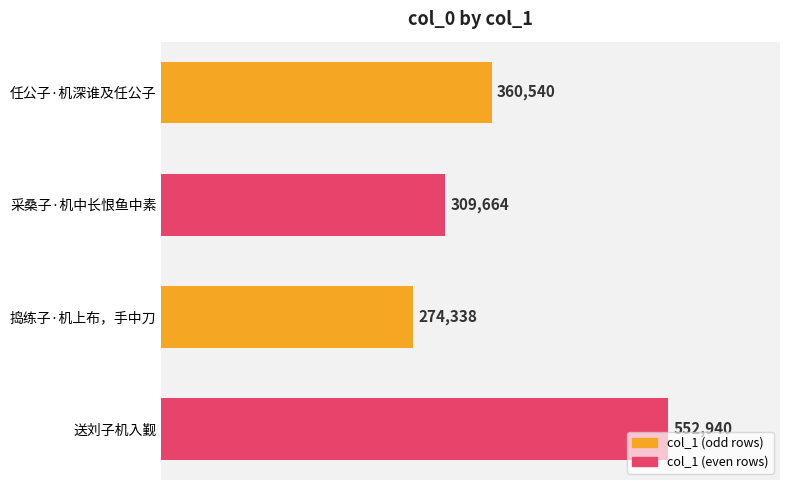

List the labels in order of value, largest first.

送刘子机入觐, 任公子·机深谁及任公子, 采桑子·机中长恨鱼中素, 捣练子·机上布，手中刀